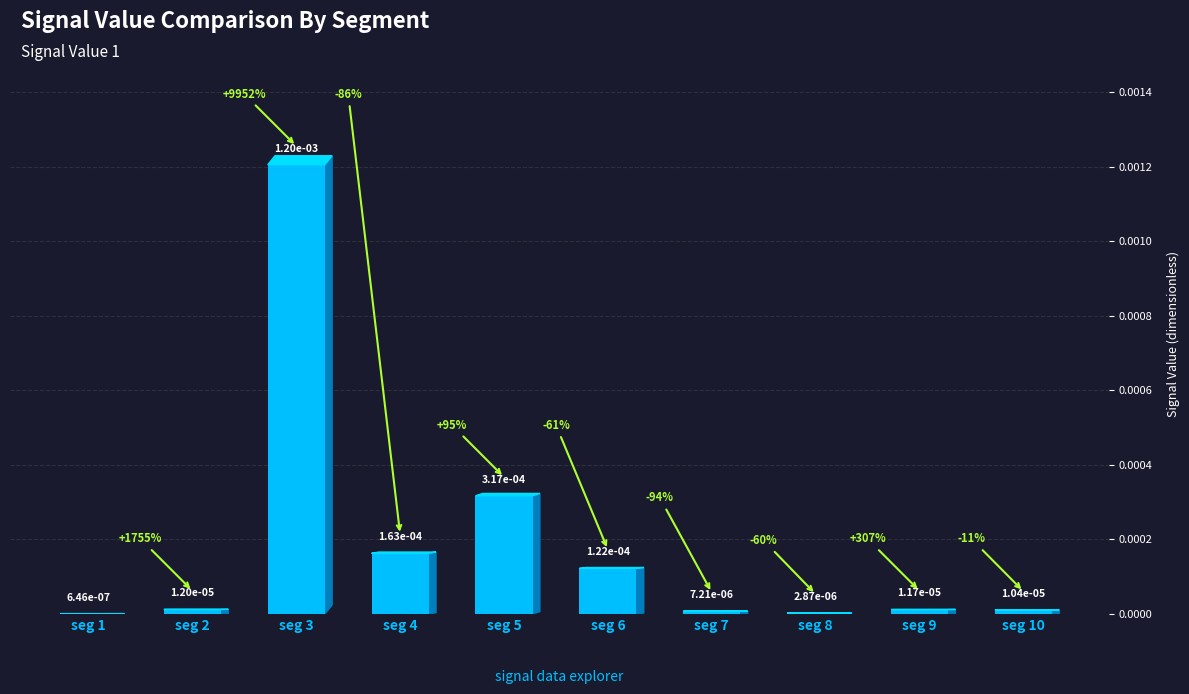

The value at signal segment 10 is 0.0. True or false?

True